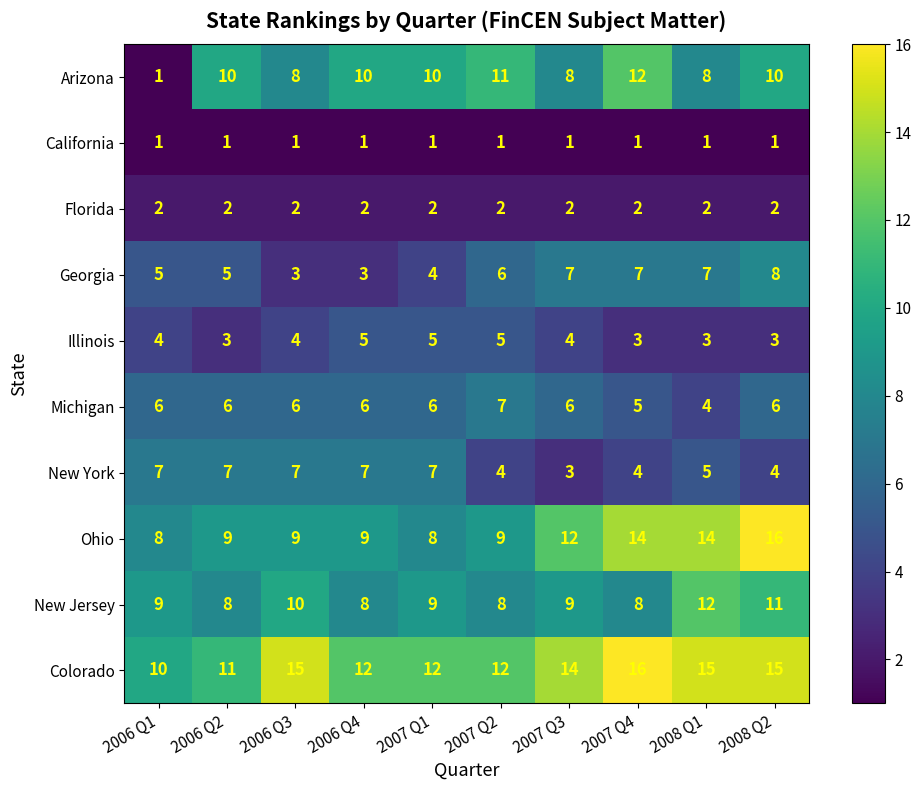

What is the greatest value displayed?

16